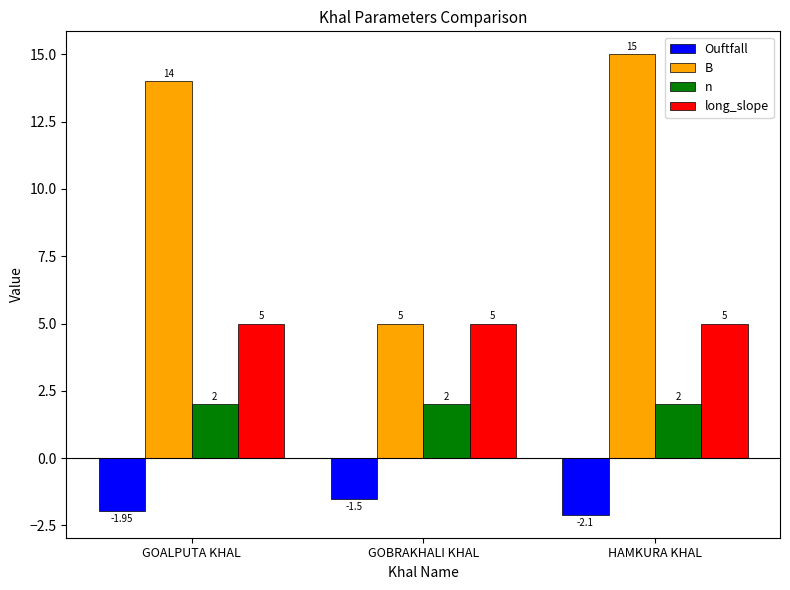

How many bars are there in total?

12